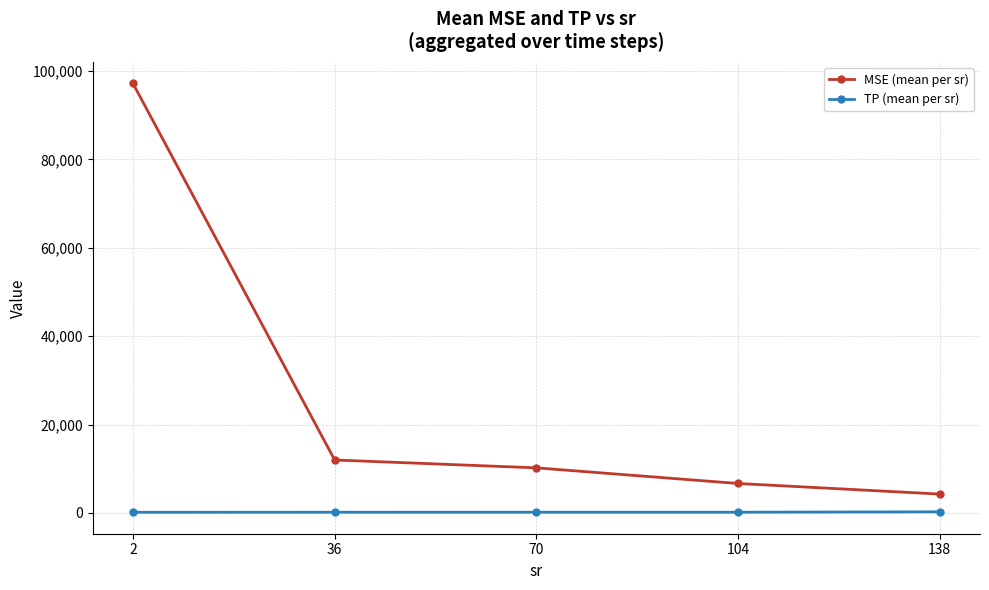

What is the smallest value displayed?

136.5